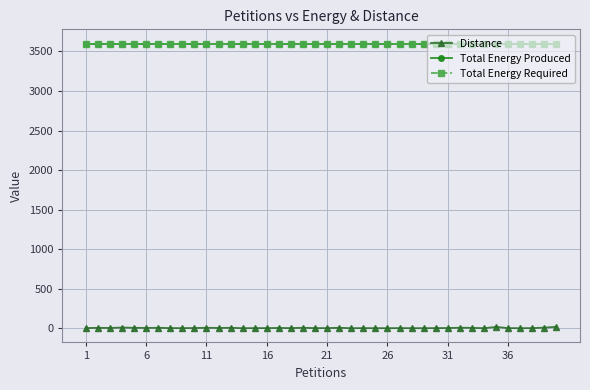

True or false: Distance and Total Energy Produced intersect in this chart.

False